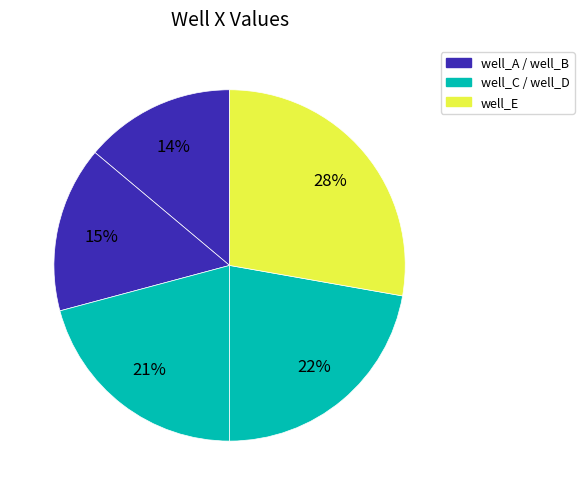

Which slice is the largest?

well_E